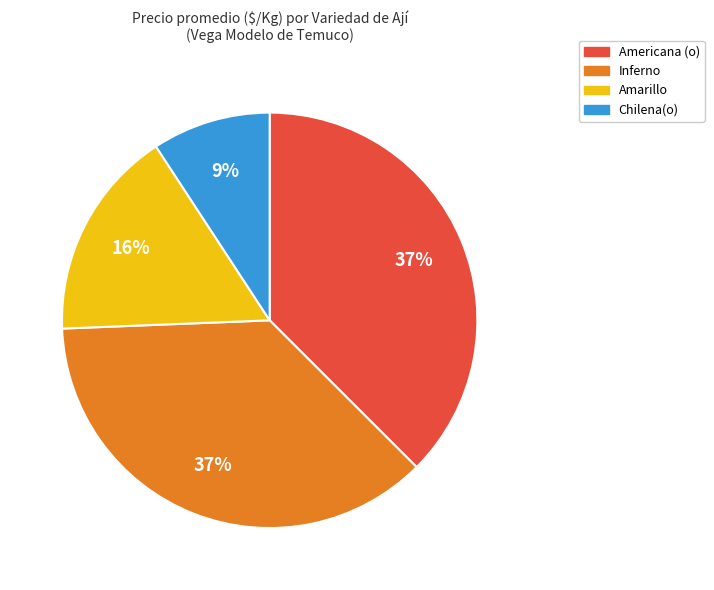

To the nearest percent, what is the average slice percentage?

25%